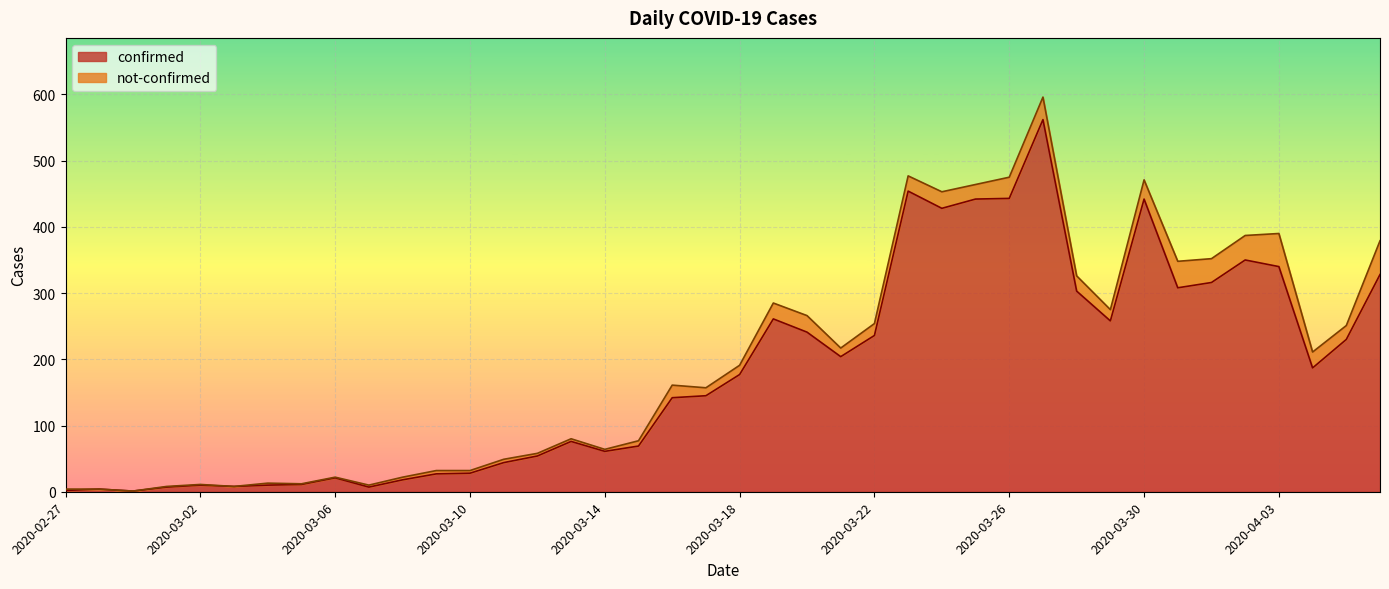

List the labels in order of value, largest first.

2020-03-27, 2020-03-23, 2020-03-26, 2020-03-25, 2020-03-30, 2020-03-24, 2020-04-02, 2020-04-03, 2020-04-06, 2020-04-01, 2020-03-31, 2020-03-28, 2020-03-19, 2020-03-29, 2020-03-20, 2020-03-22, 2020-04-05, 2020-03-21, 2020-04-04, 2020-03-18, 2020-03-17, 2020-03-16, 2020-03-13, 2020-03-15, 2020-03-14, 2020-03-12, 2020-03-11, 2020-03-10, 2020-03-09, 2020-03-06, 2020-03-08, 2020-03-05, 2020-03-02, 2020-03-04, 2020-03-03, 2020-03-01, 2020-03-07, 2020-02-28, 2020-02-27, 2020-02-29